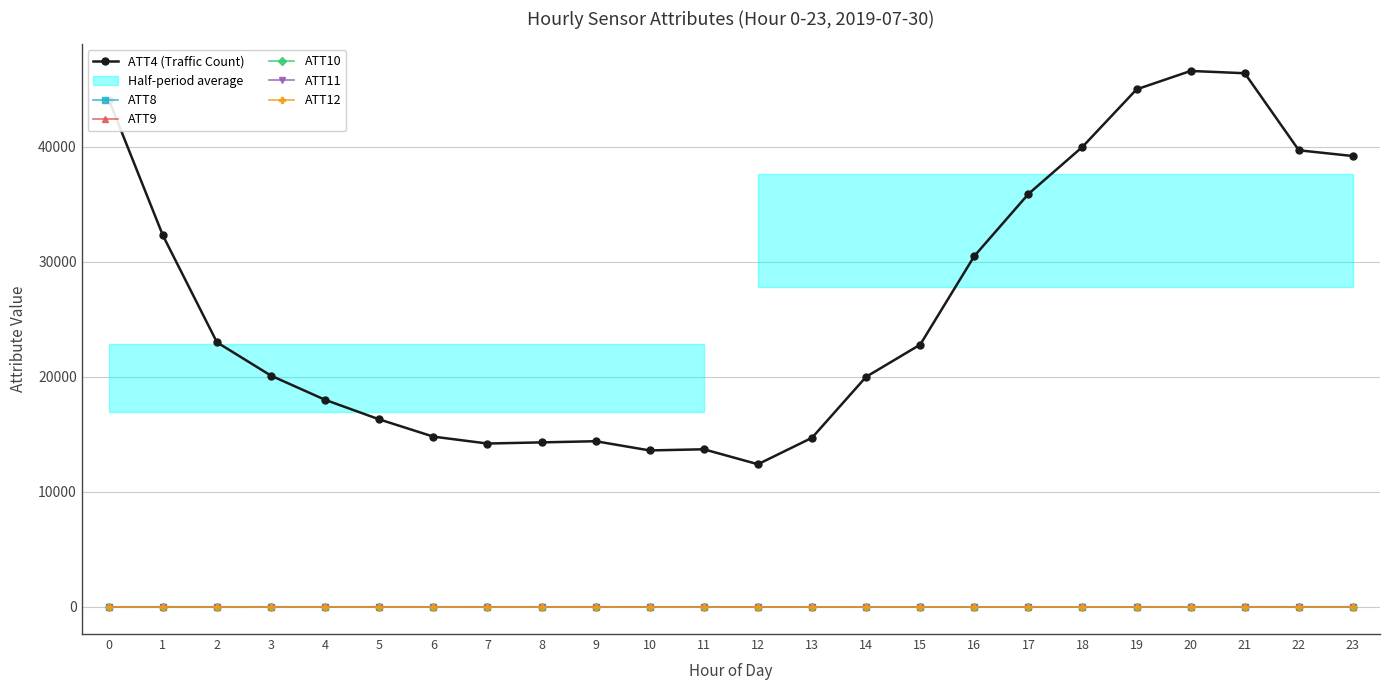

Count the number of categories in the chart.

24